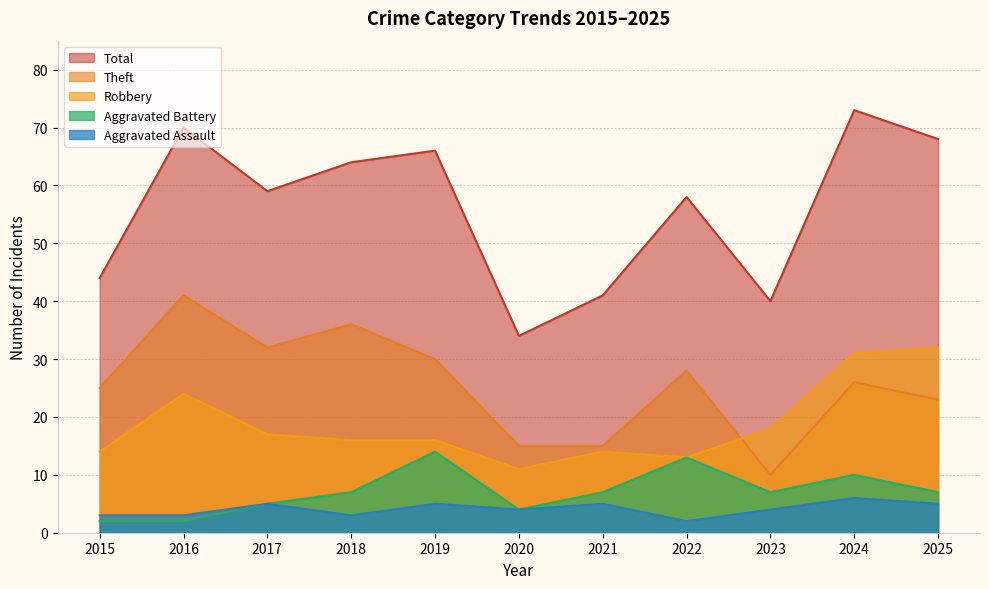

Is it true that Theft equals 12 at 2025?

False